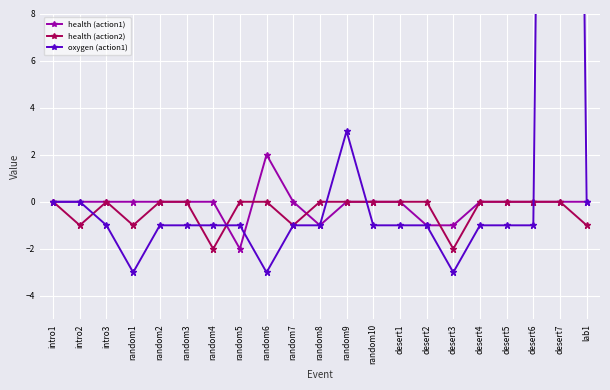

Which has a higher value, random3 or desert7?

random3